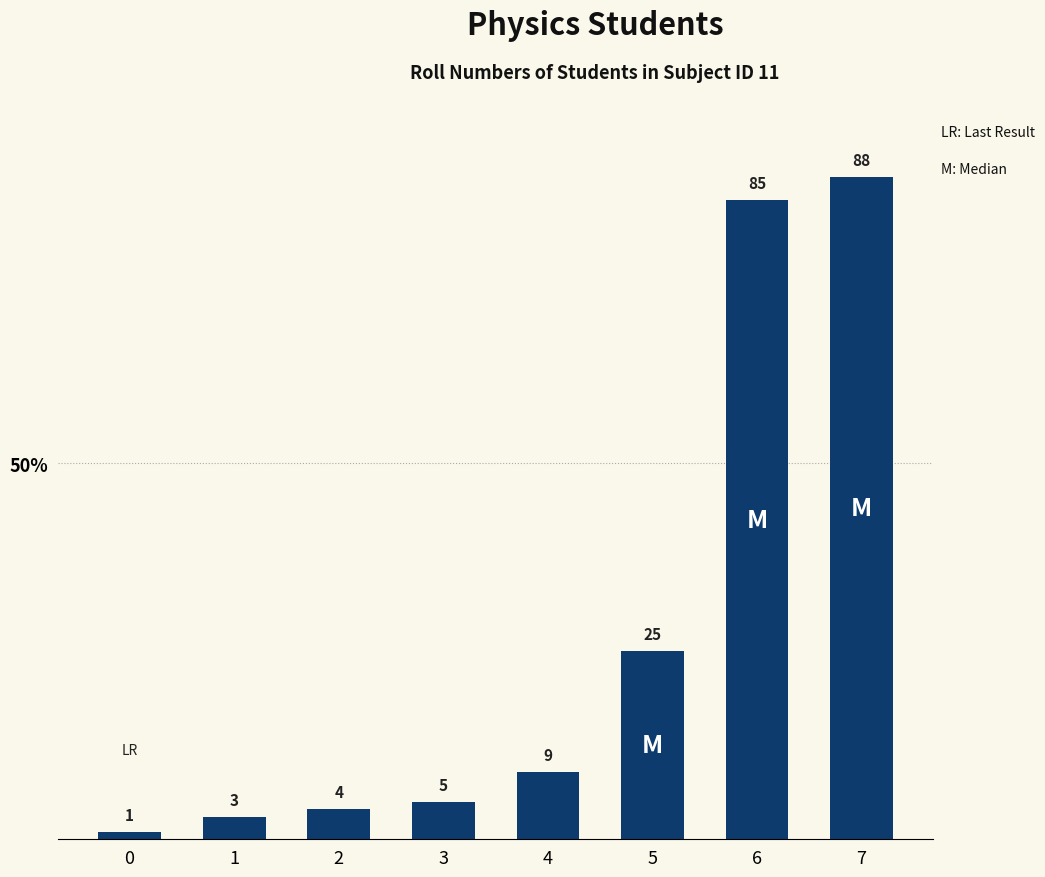

How many values are below 9?

4